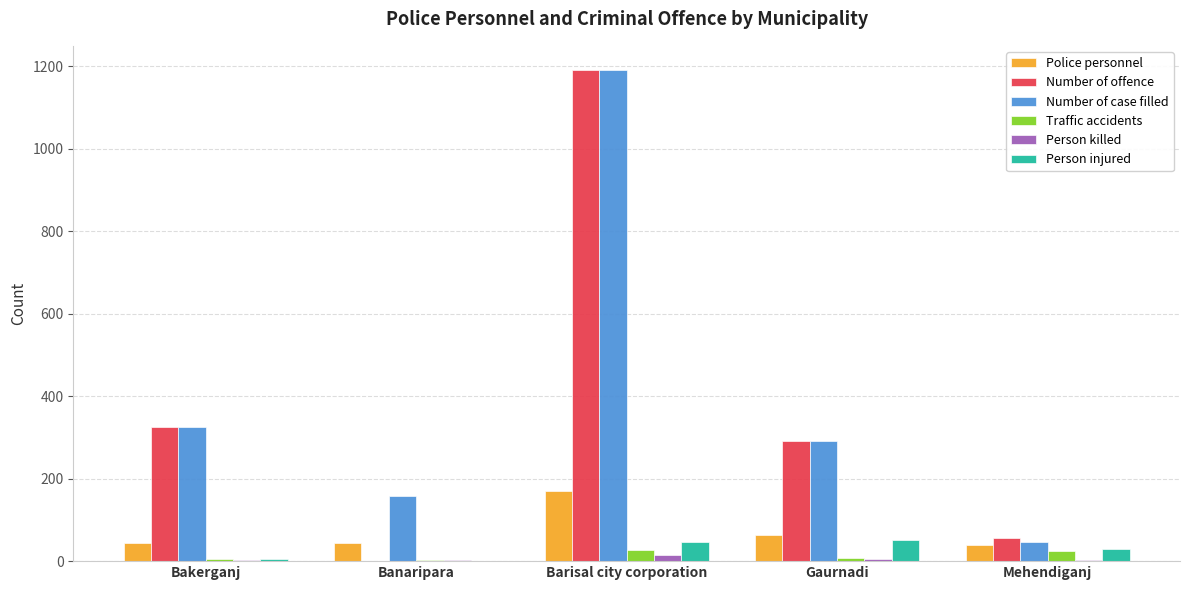

The value of Number of case filled at Barisal city corporation is 723. True or false?

False